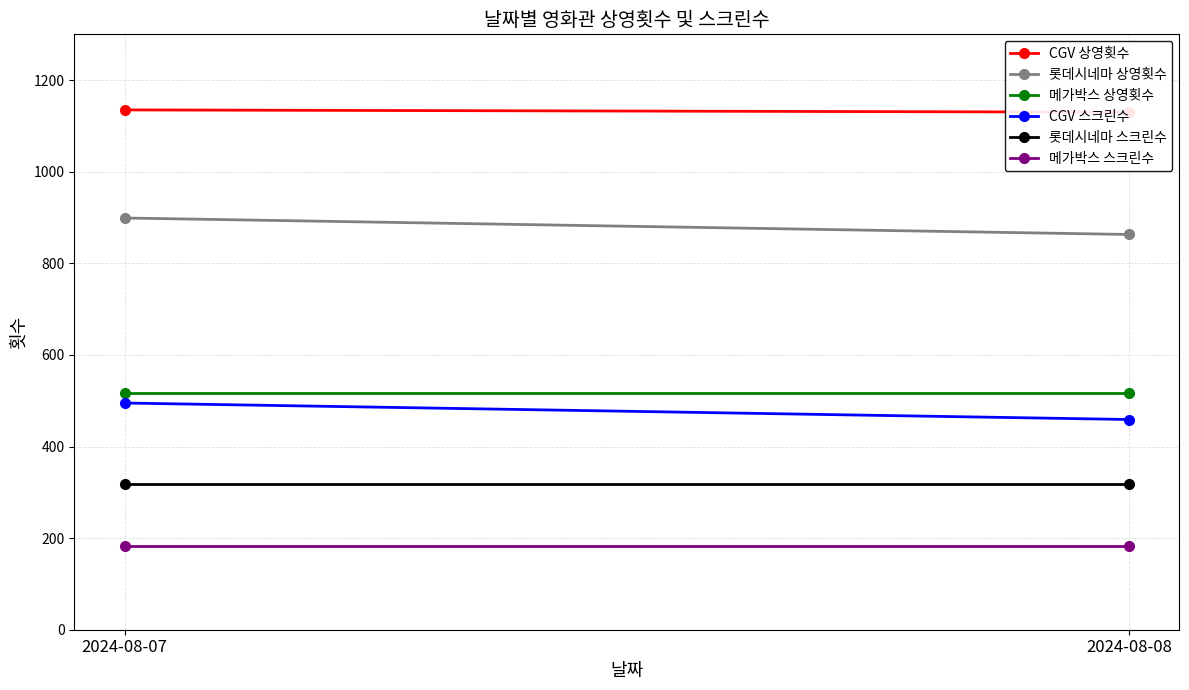

What is the minimum value shown in the chart?

182